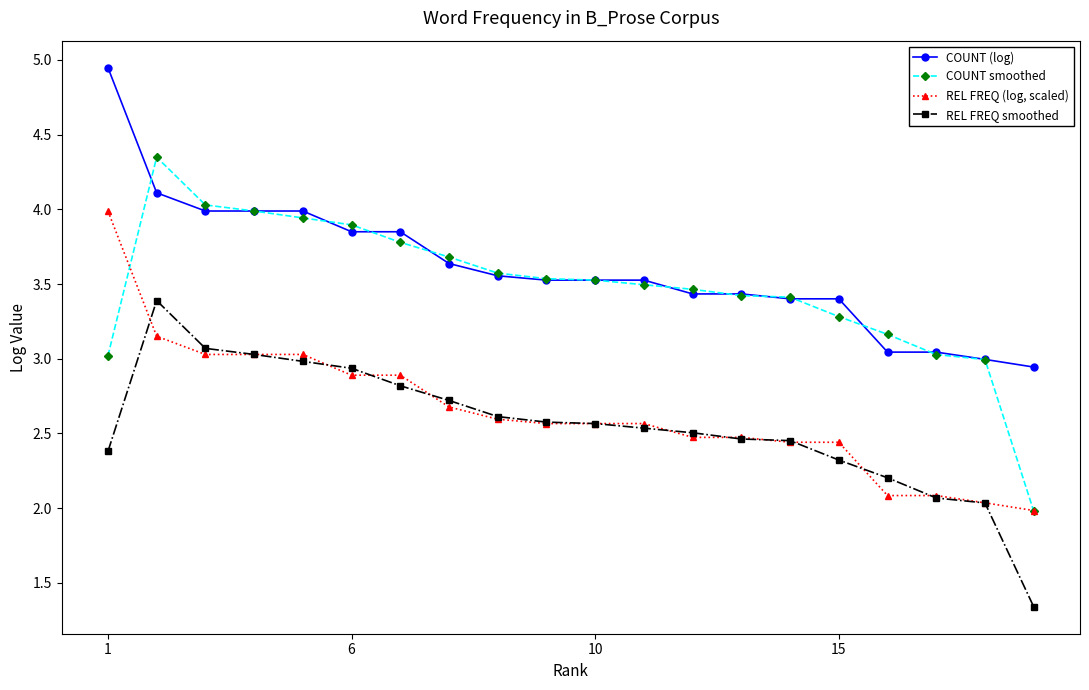

True or false: COUNT smoothed and REL FREQ smoothed intersect in this chart.

False